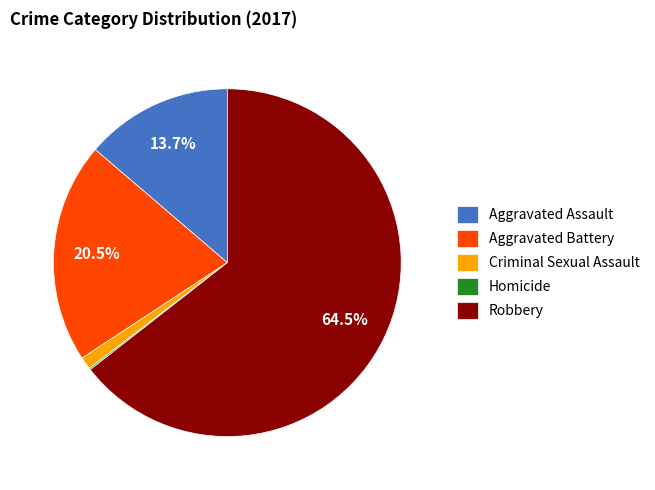

Combined, do Aggravated Battery and Criminal Sexual Assault account for over 50%?

No